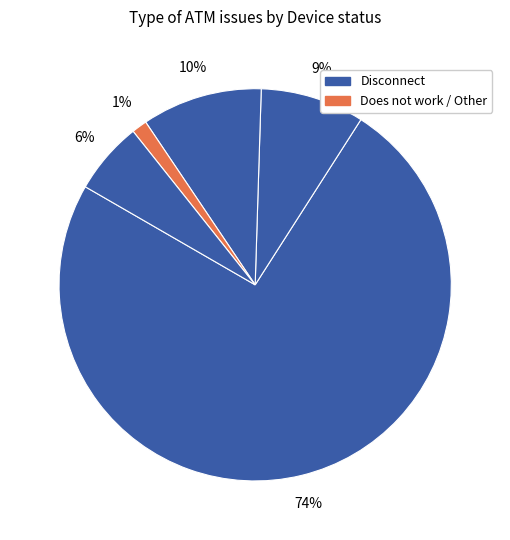

How many segments does this pie chart have?

5